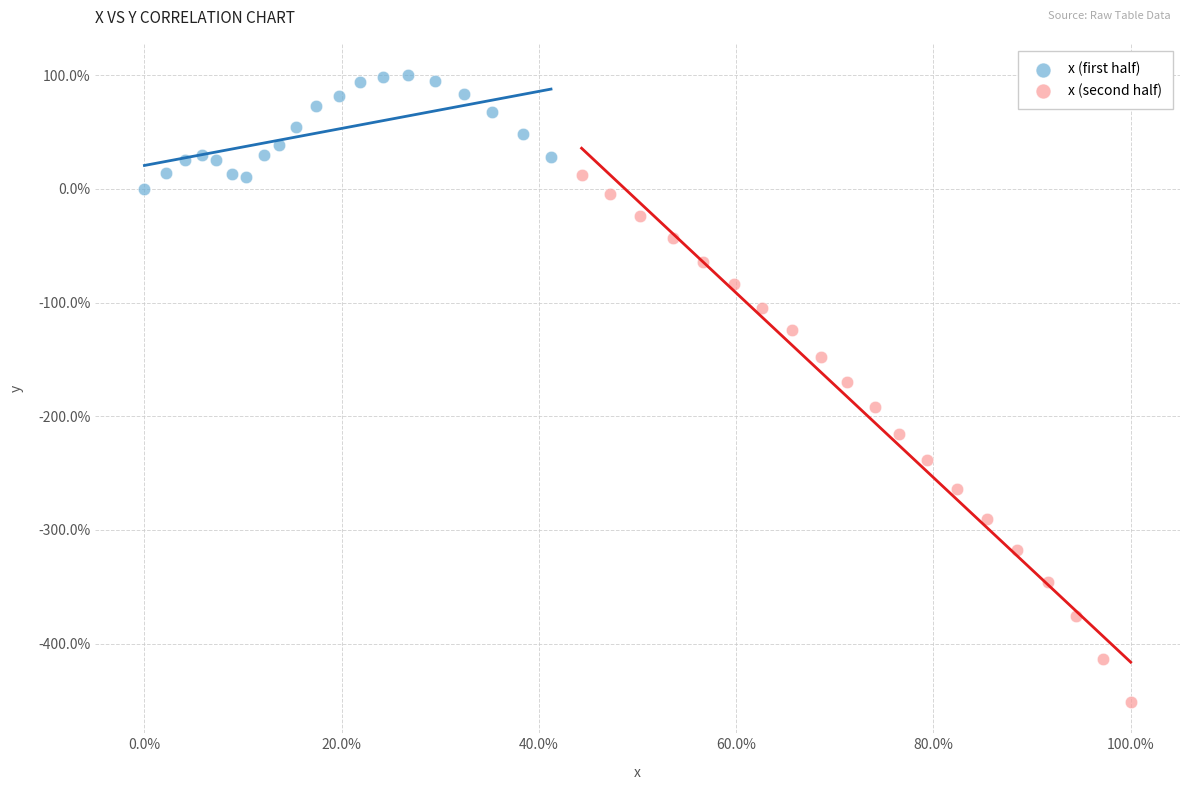

What are all the series names shown in the legend?

x (first half), x (second half)